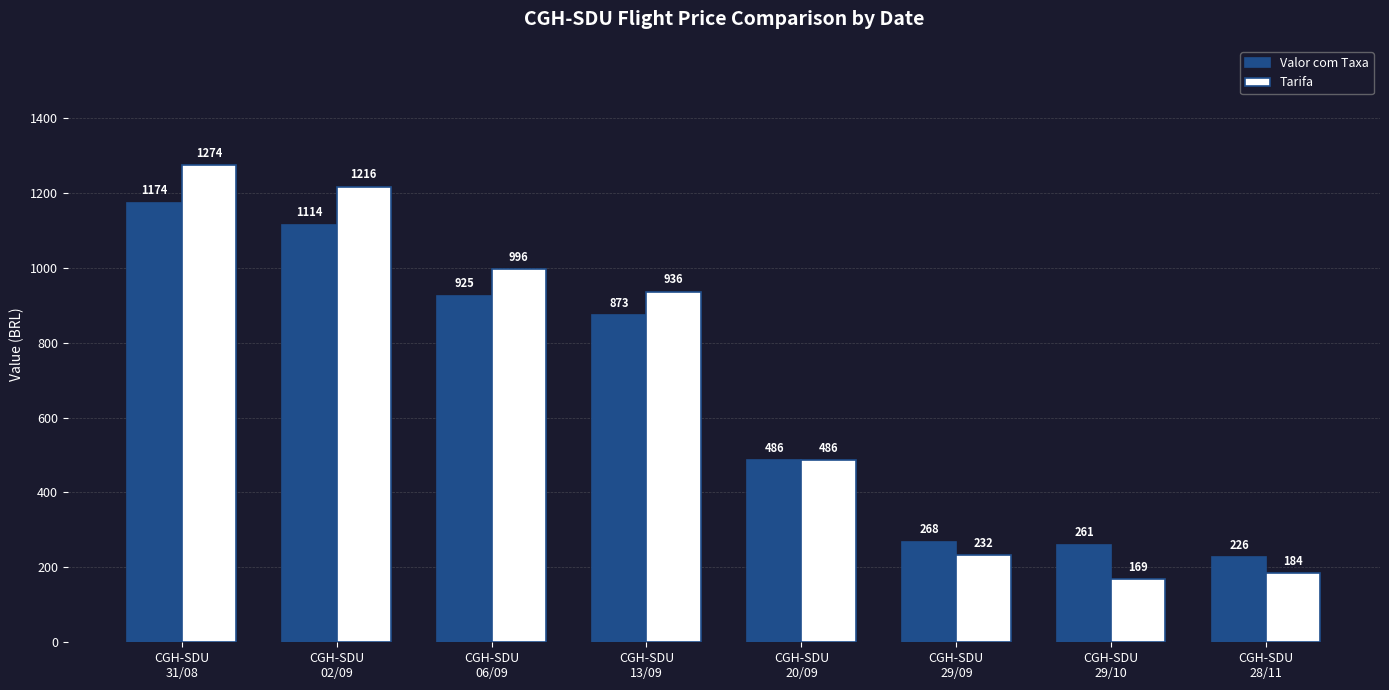

Which series has the widest spread of values?

Tarifa